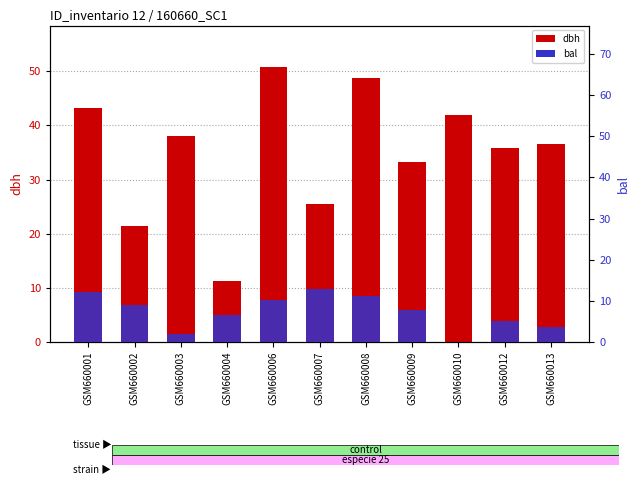

What is the lowest value of the dbh series?

11.2